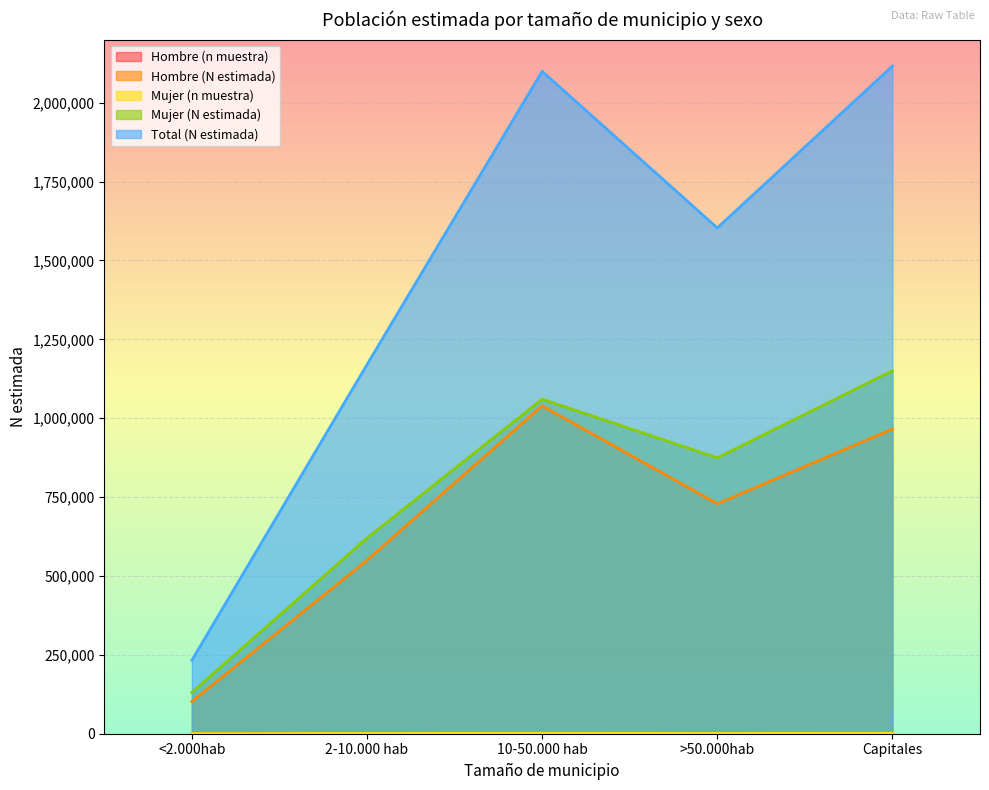

The Mujer (N estimada) series shows 1150432 at Capitales. True or false?

True